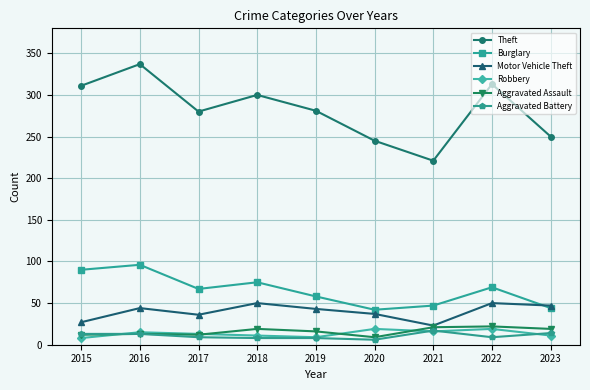

How many series are shown in this chart?

6